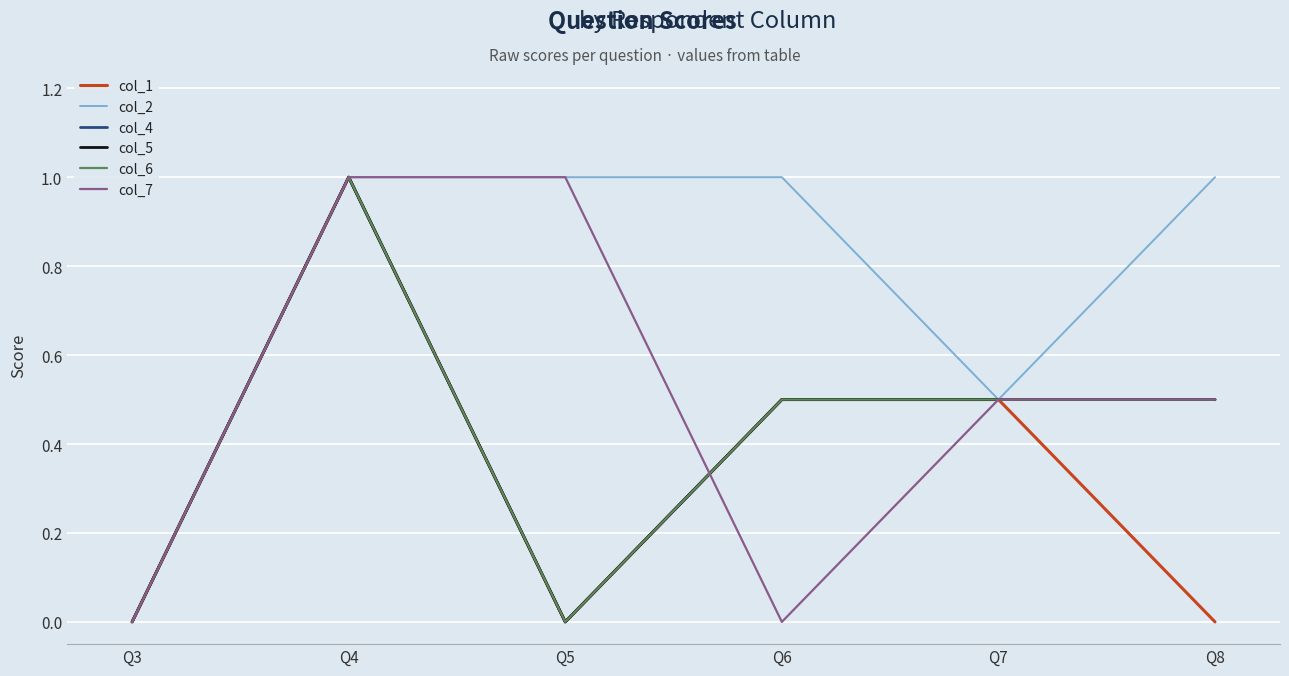

What is the total value across all series at Q8?

3.0